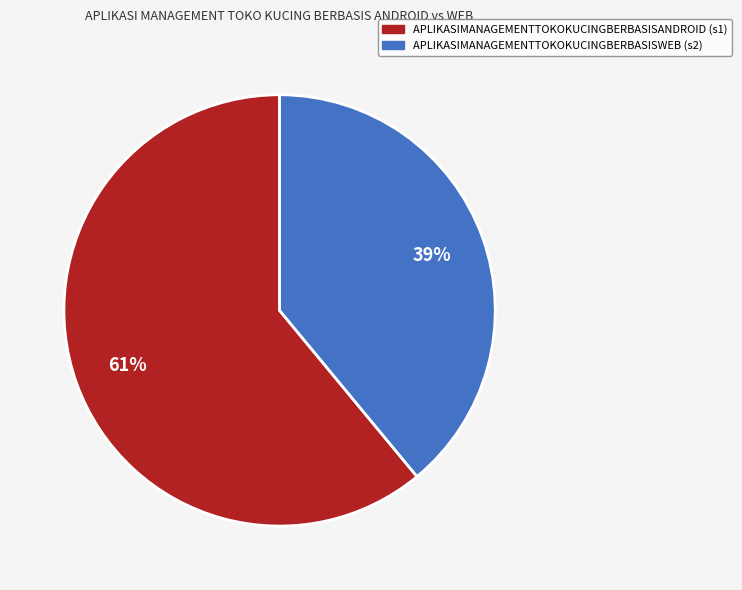

To the nearest percent, what is the average slice percentage?

50%